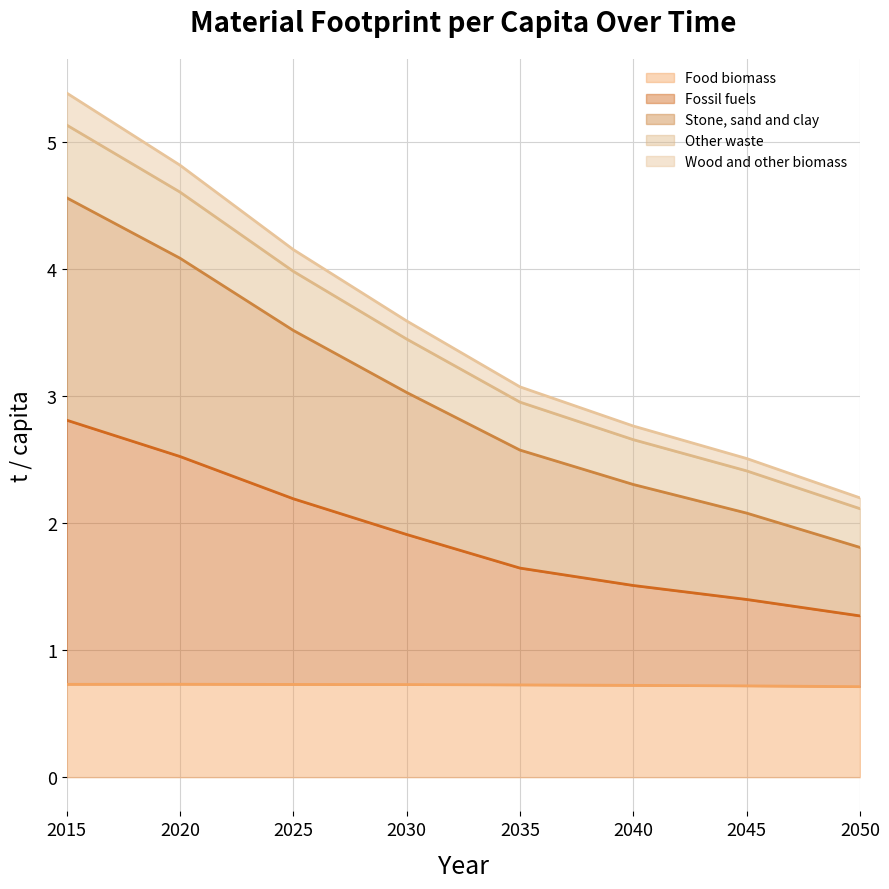

What is the highest value of the Food biomass series?

0.7